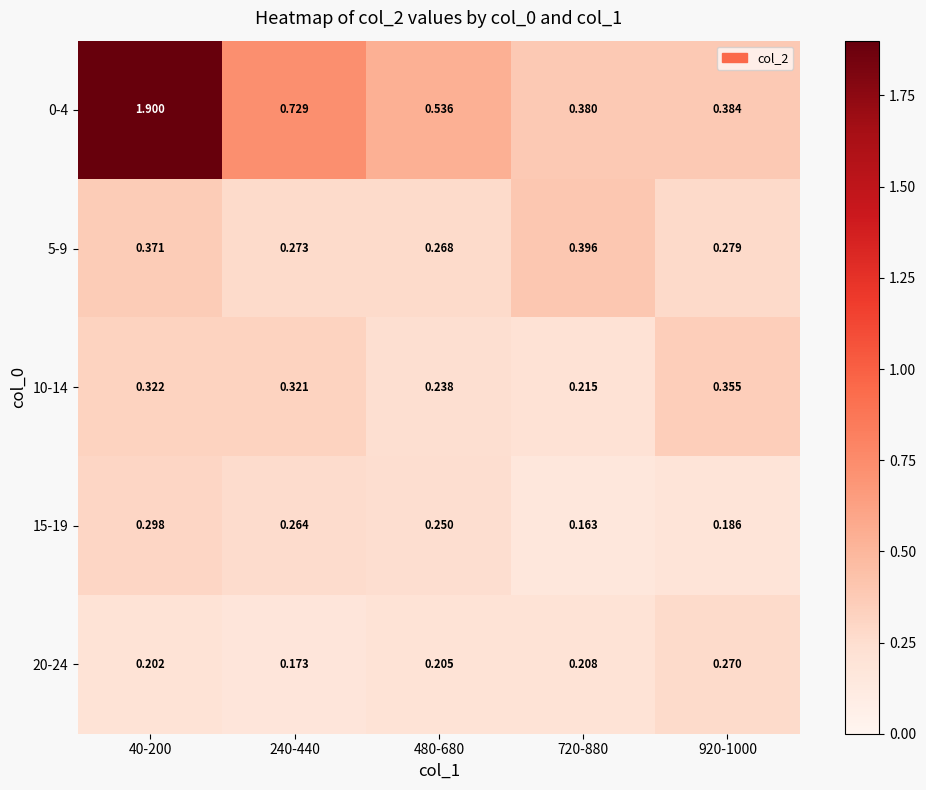

How many categories are shown in the chart?

5